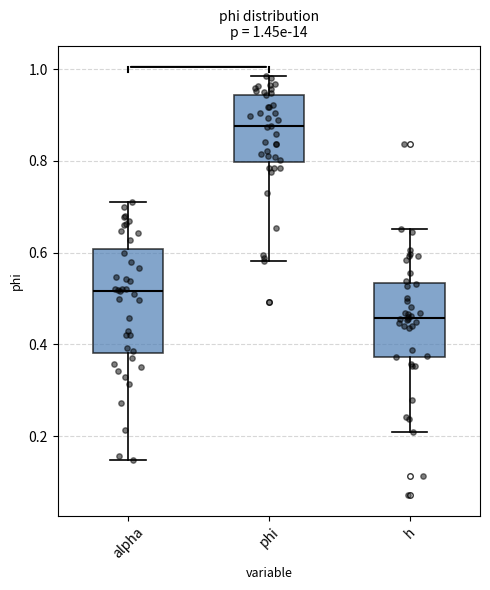

Comparing the boxes themselves (not the whiskers), which one is the tallest?

alpha